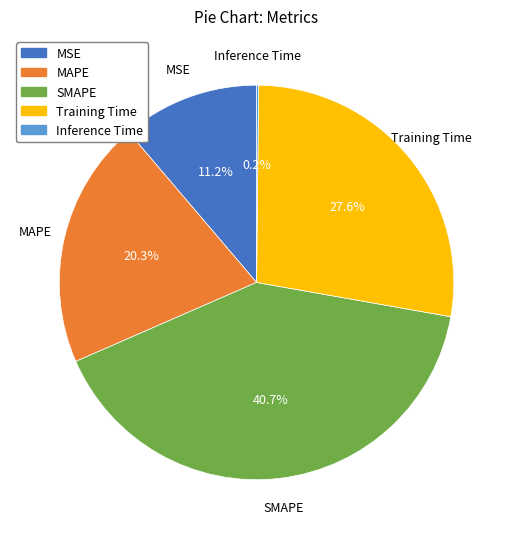

The SMAPE slice represents 51% of the pie. True or false?

False